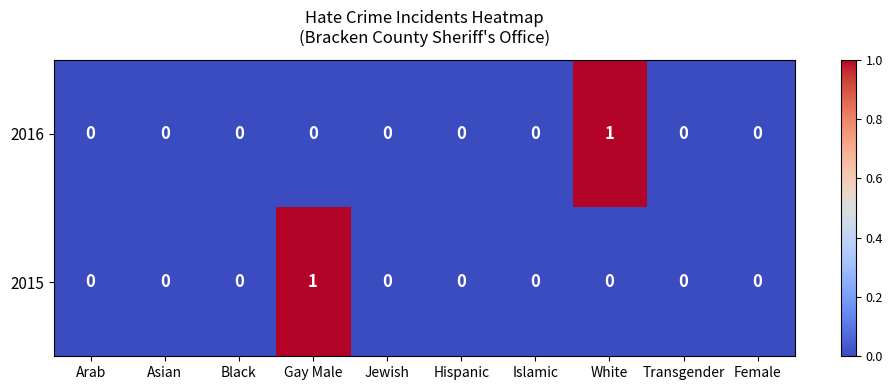

The 2016 series shows 0 at Hispanic. True or false?

True